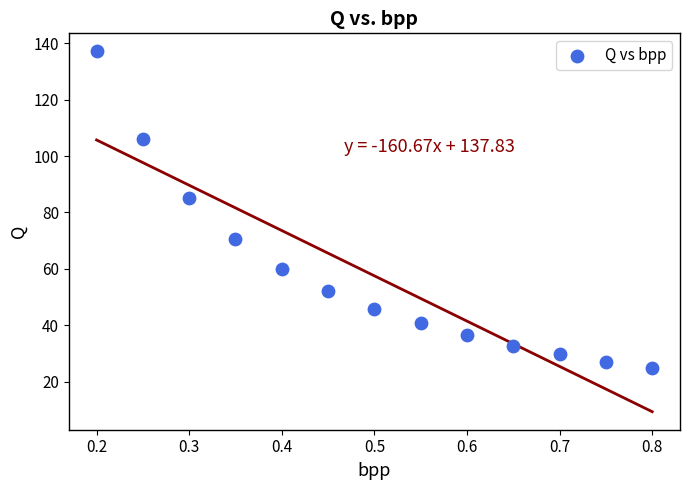

What Y value in the scatter plot is closest to 80?

85.0